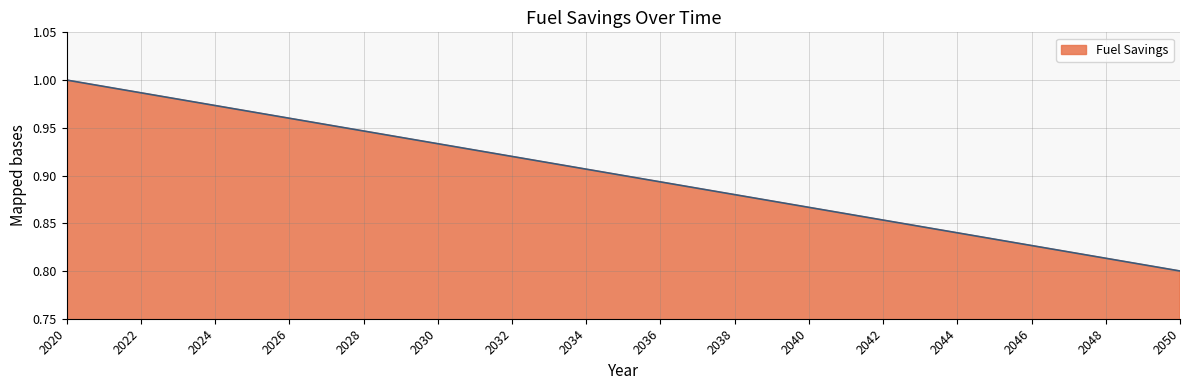

List the labels in order of value, largest first.

2020, 2021, 2022, 2023, 2024, 2025, 2026, 2027, 2028, 2029, 2030, 2031, 2032, 2033, 2034, 2035, 2036, 2037, 2038, 2039, 2040, 2041, 2042, 2043, 2044, 2045, 2046, 2047, 2048, 2049, 2050